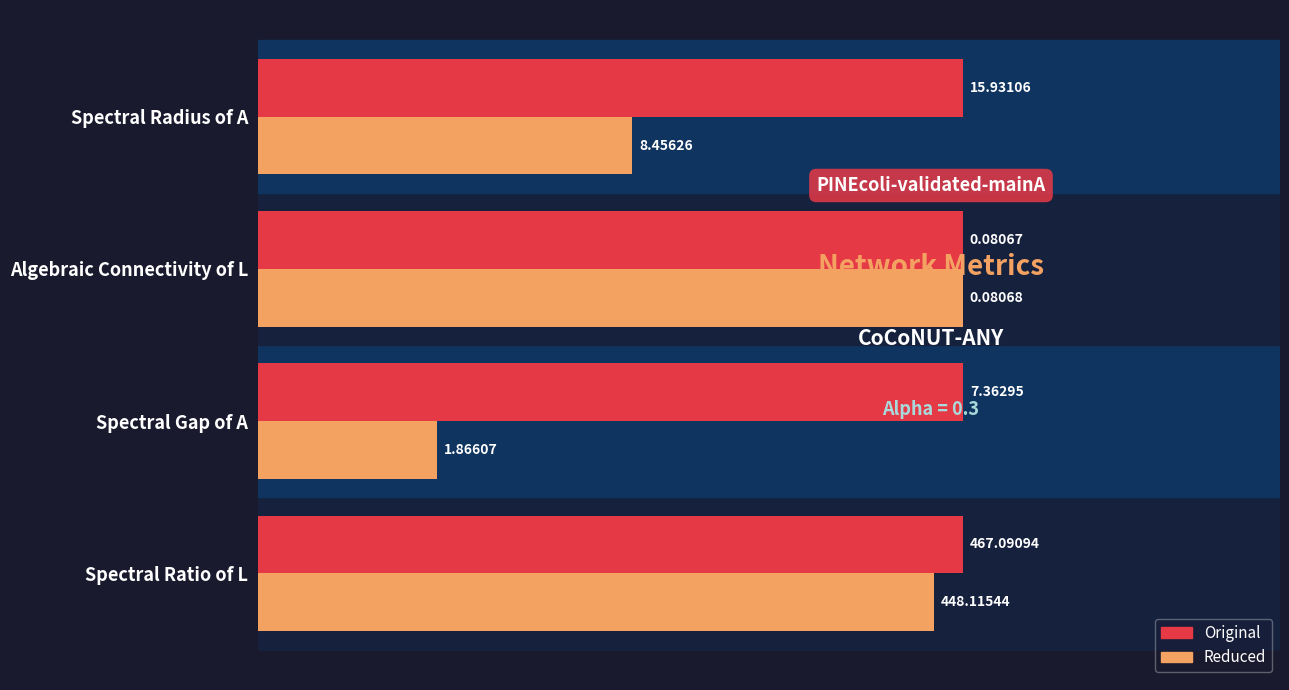

What are all the series names shown in the legend?

Original, Reduced